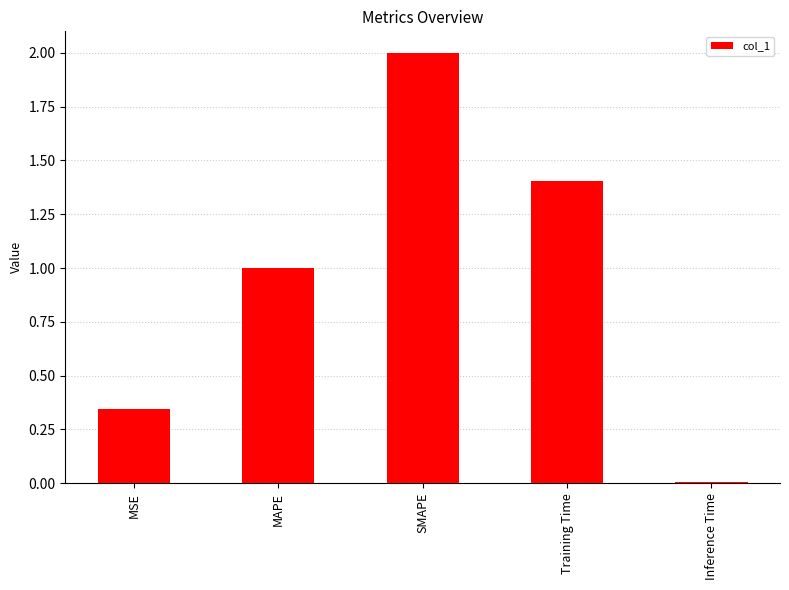

What position from the right is SMAPE?

3